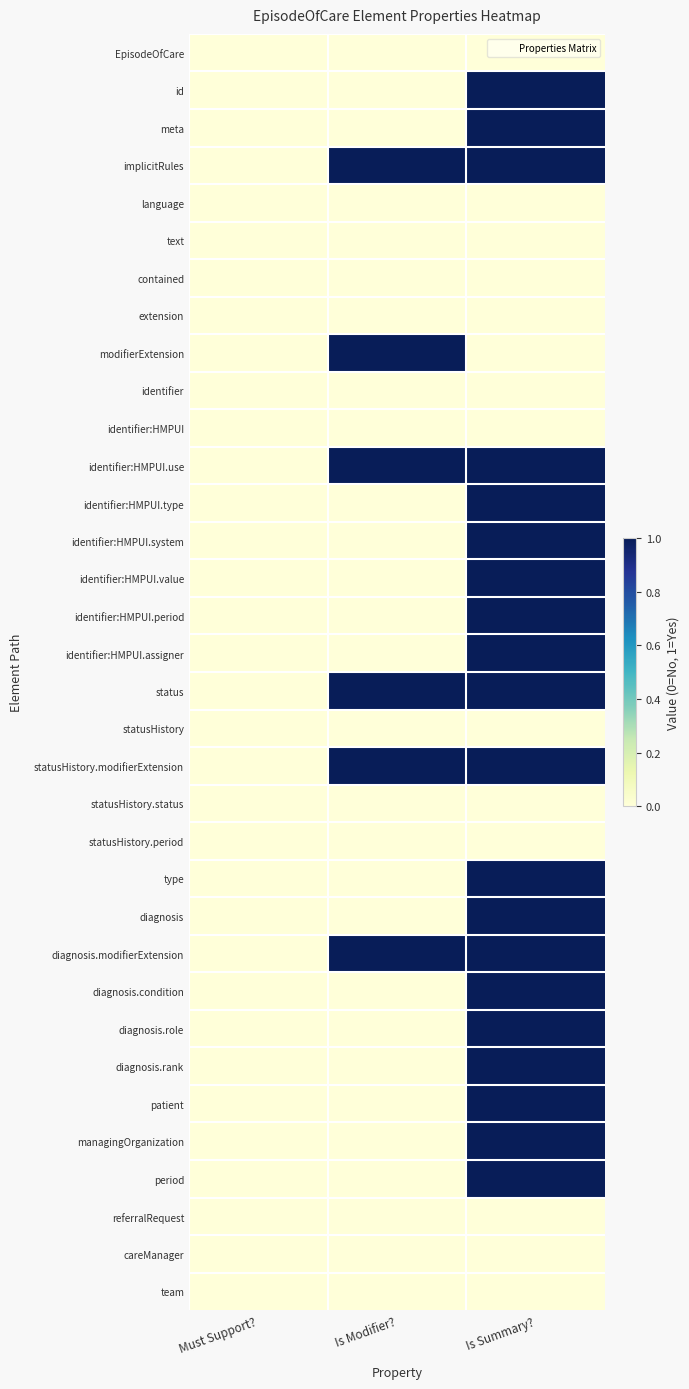

At which category is the sum across all series the highest?

Is Summary?